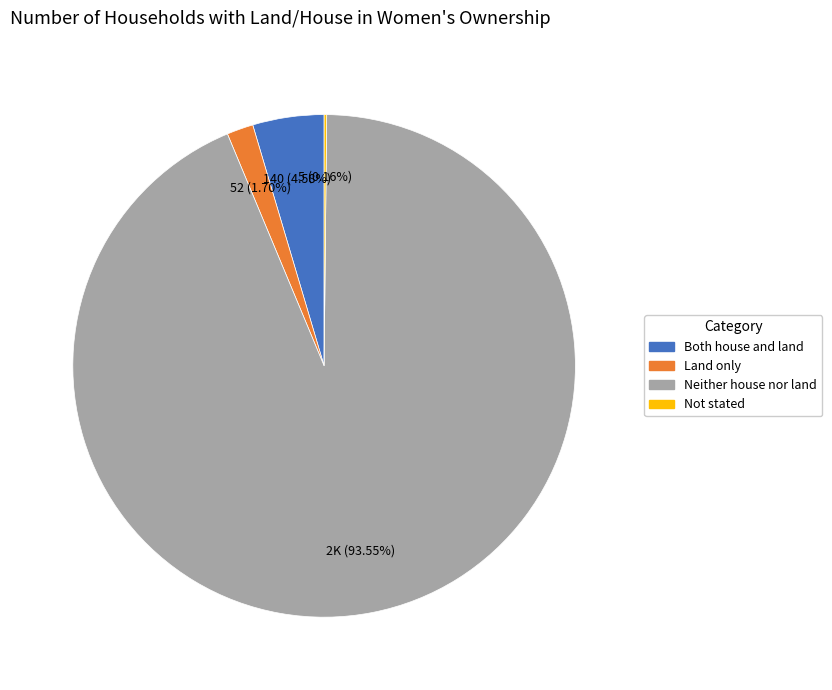

What is the ratio of the value at Neither house nor land to the value at Both house and land?

20.4